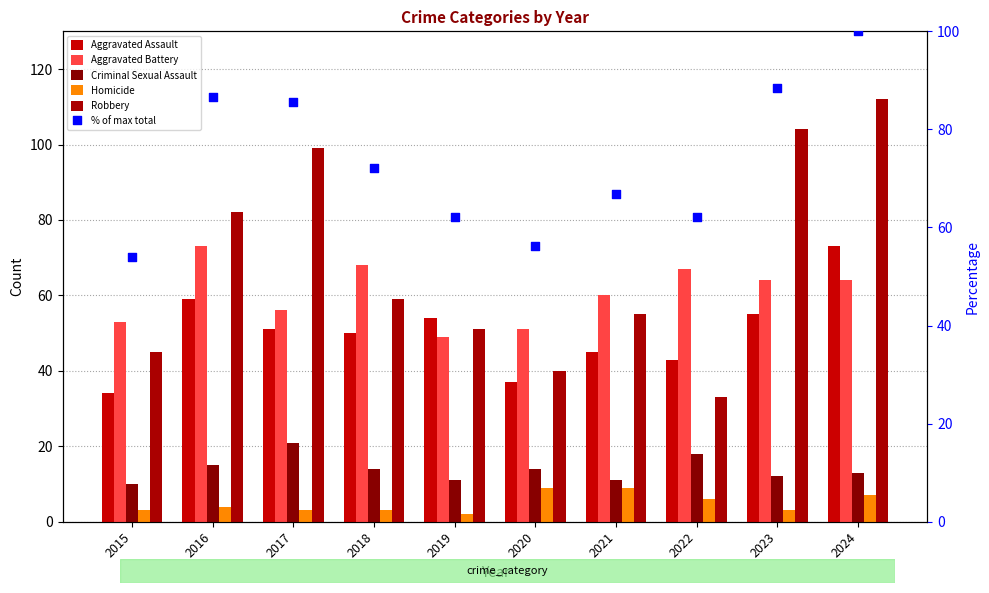

Which series has the largest total across all categories?

% of max total